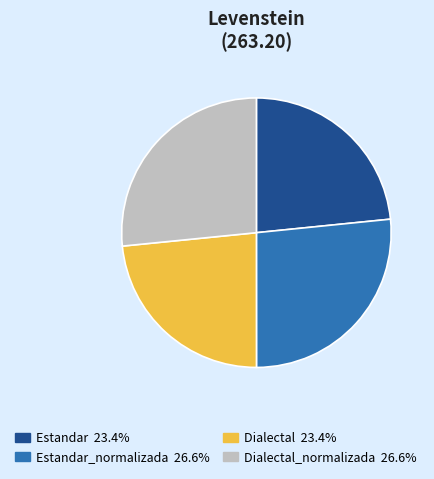

Does any single category account for the majority?

No